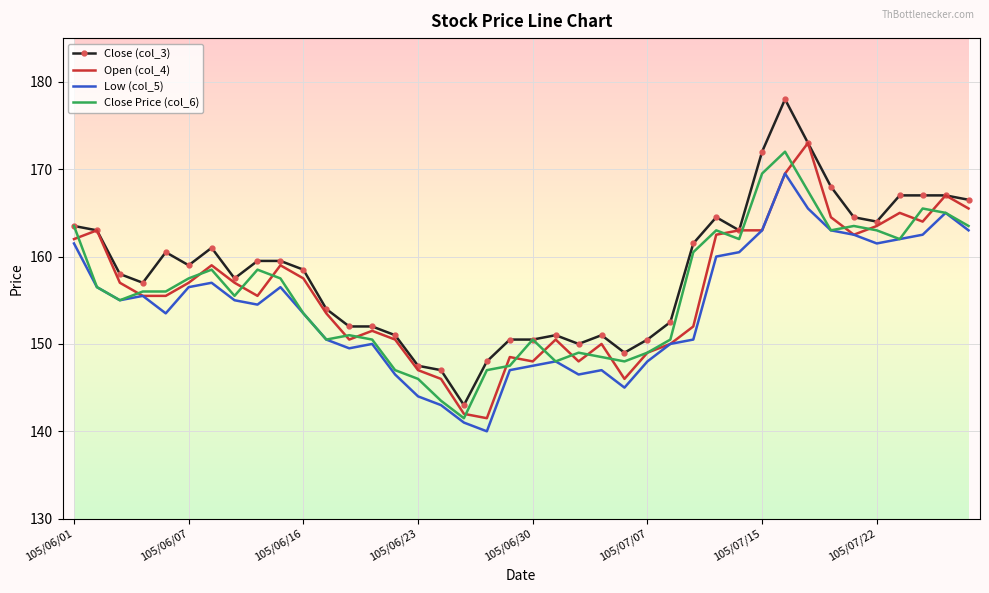

True or false: Low (col_5) and Close (col_3) intersect in this chart.

False